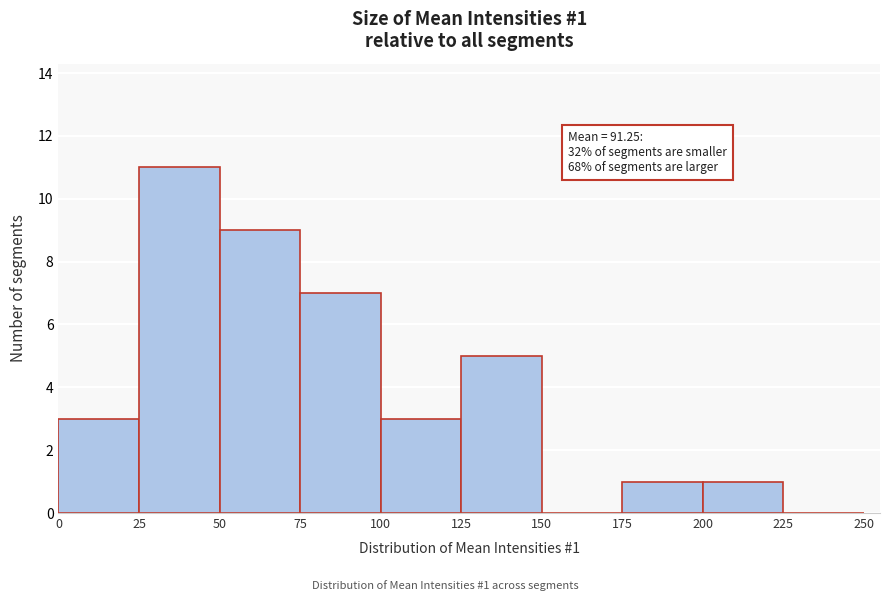

Over which range of the x-axis is the bar tallest?

25 to 50